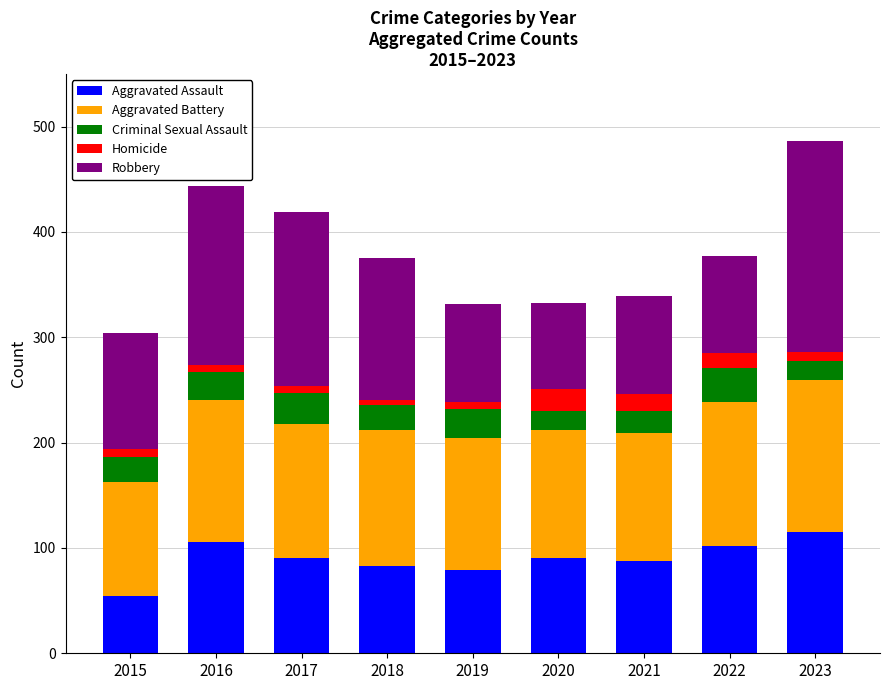

True or false: Aggravated Assault has a value of 128 at 2019.

False